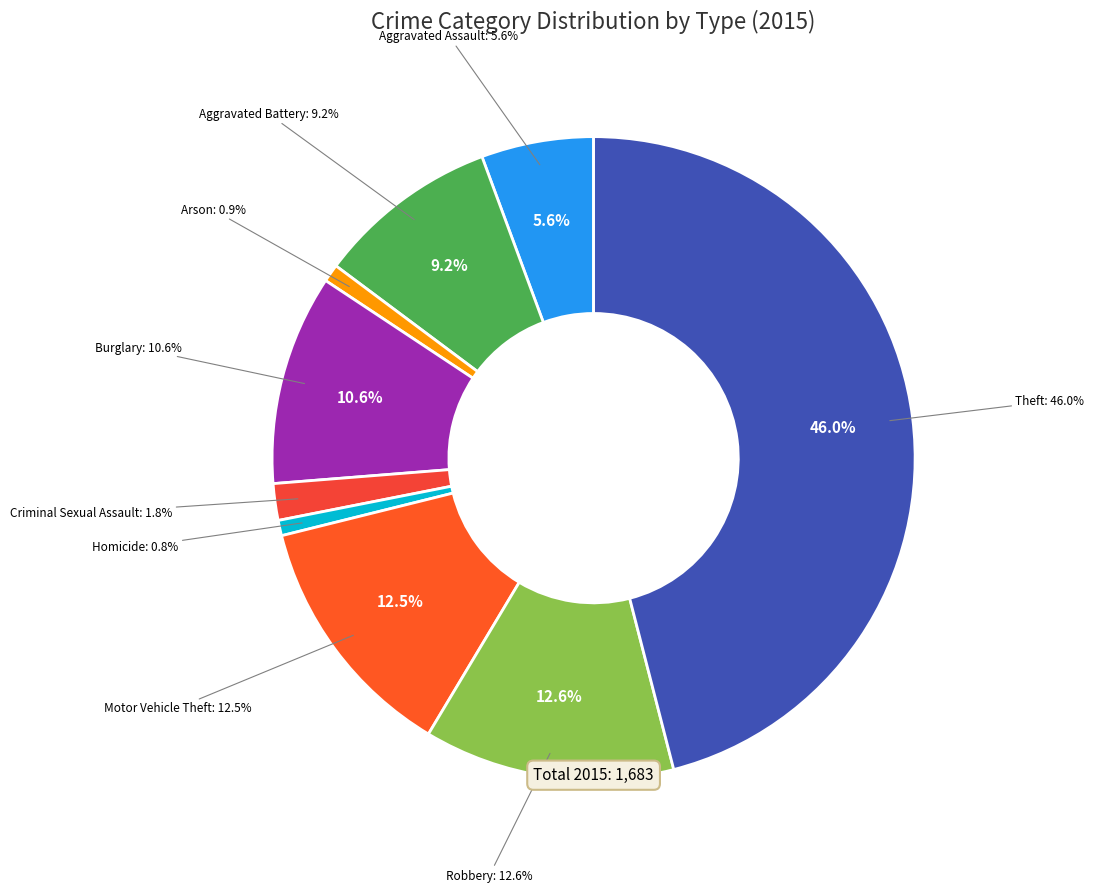

What portion of the pie excludes Aggravated Assault?

94.4%